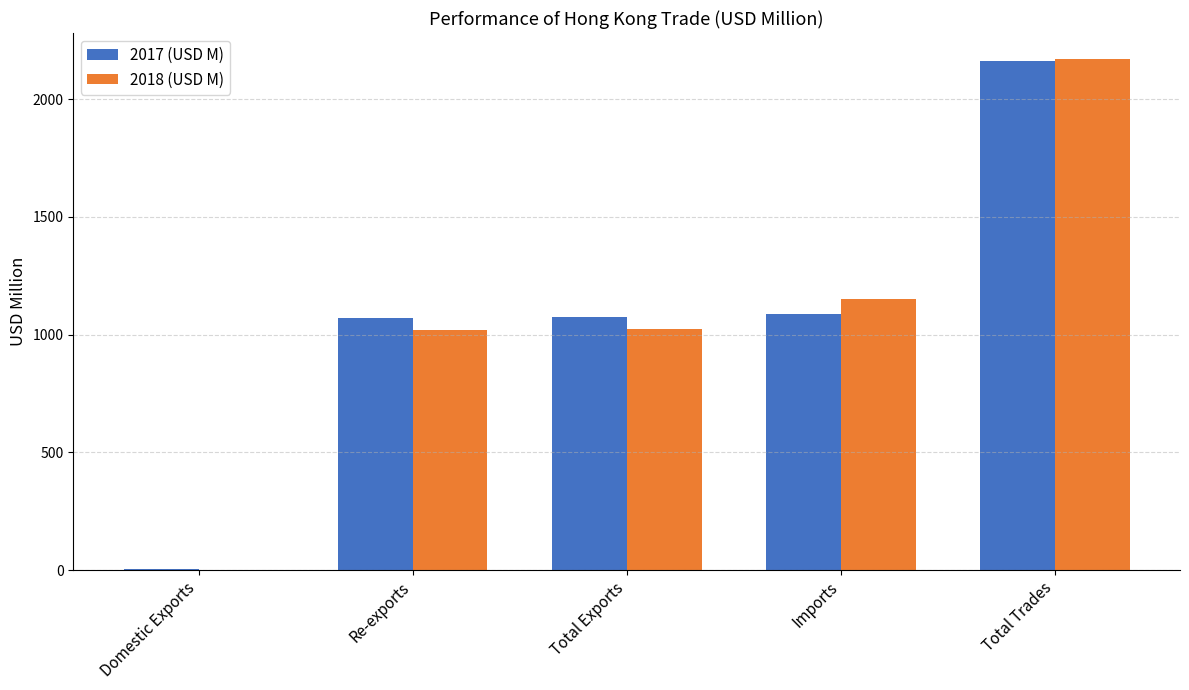

What are all the series names shown in the legend?

2017 (USD M), 2018 (USD M)